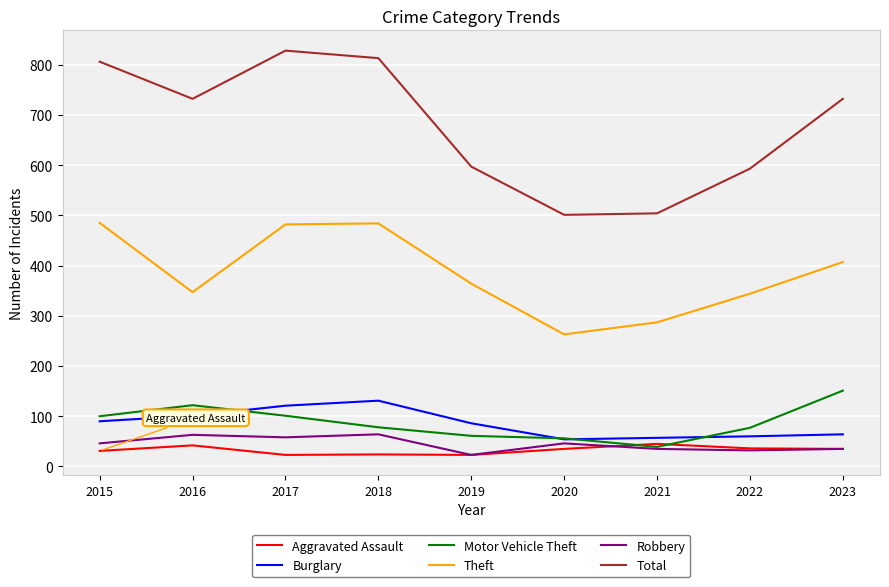

What is the smallest value displayed?

23